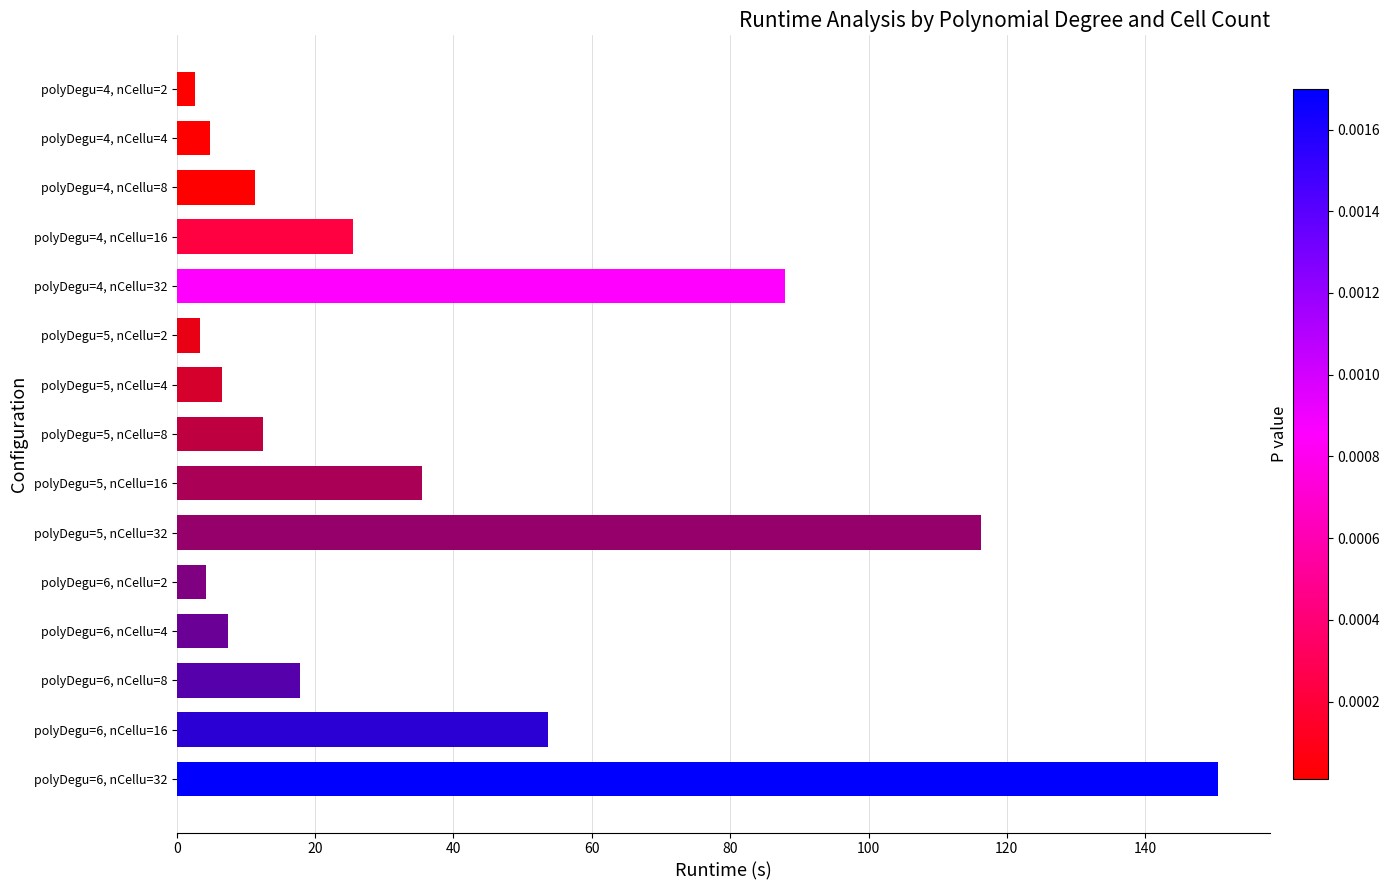

Between polyDegu=6, nCellu=32 and polyDegu=5, nCellu=32, which is larger?

polyDegu=6, nCellu=32